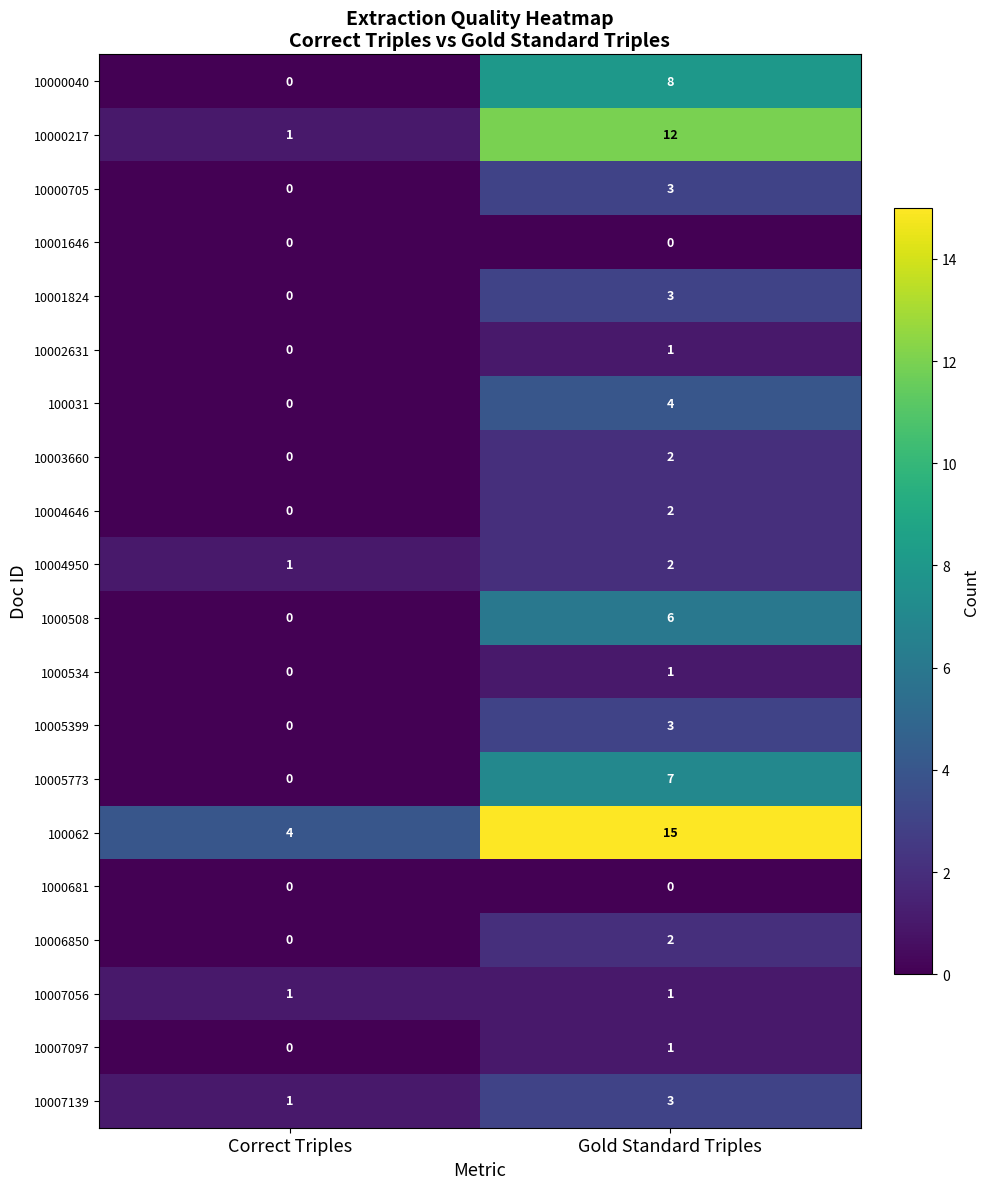

At how many categories does at least one series exceed 5?

1